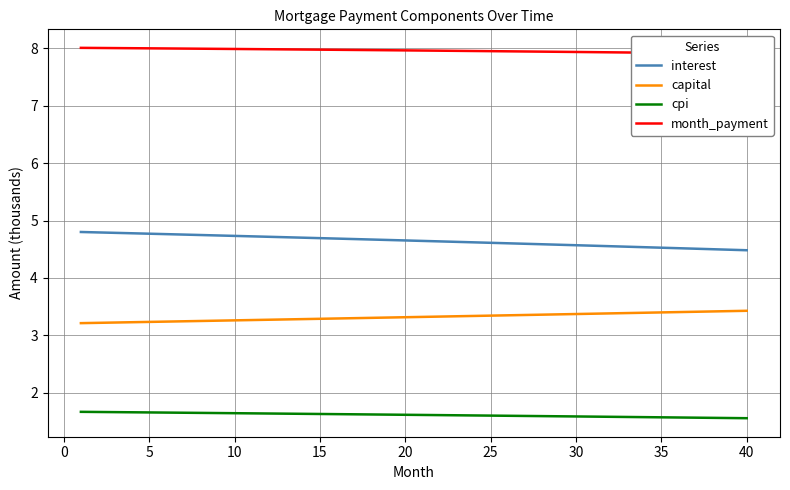

True or false: cpi and interest cross at least once.

False